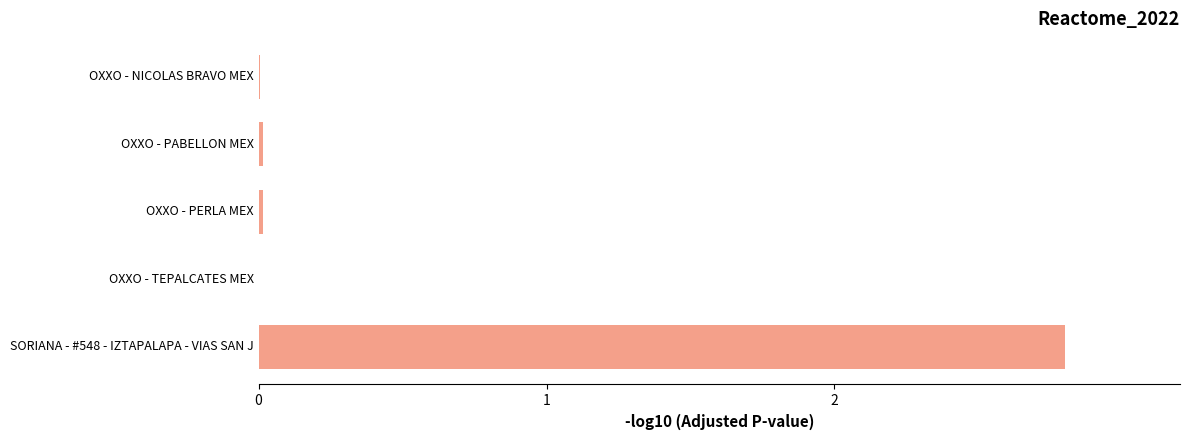

What is the maximum value shown in the chart?

2.8